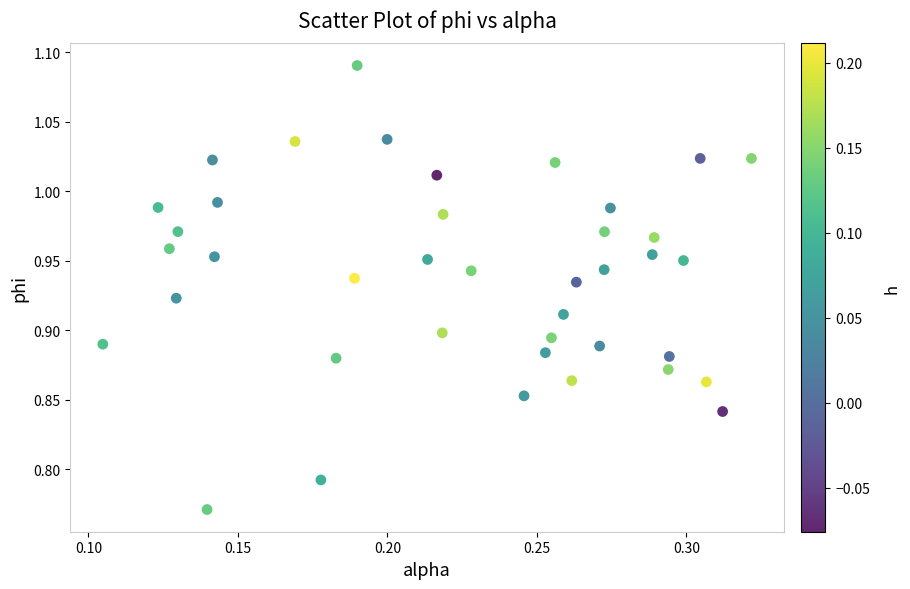

What is the range of Y values (max minus min)?

0.3